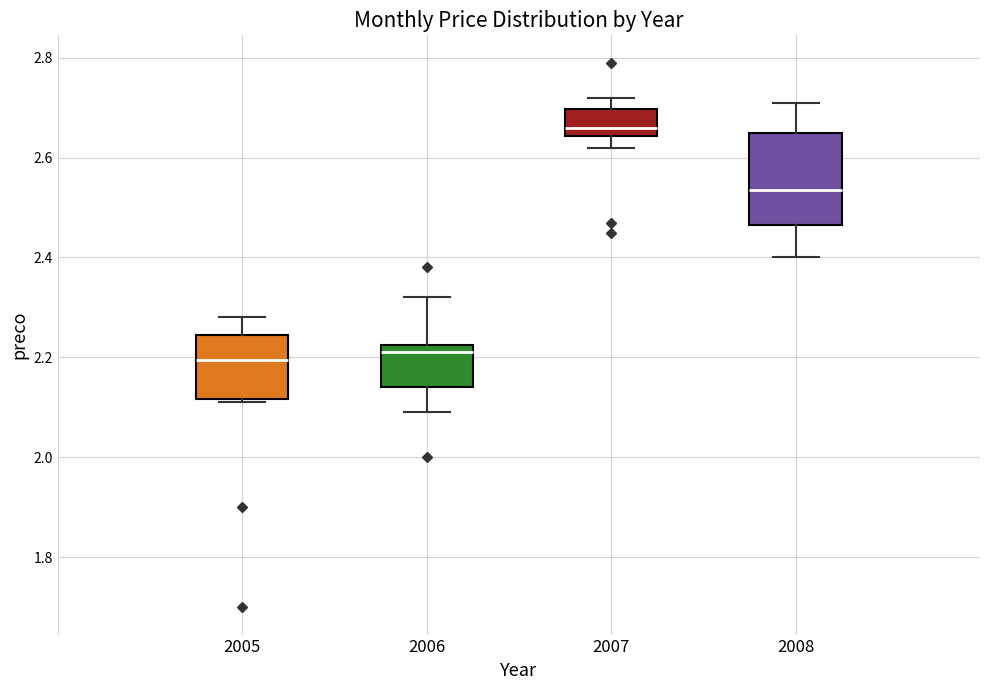

Reading left to right, read every box against the y-axis: the position of its median line, the range the box covers, and the ends of its whiskers. The values are not printed on the chart, so give them approximately, as read against the axis.

2005: median 2.20, box 2.12 to 2.24, whiskers 2.12 (just below the box's lower edge) to 2.28
2006: median 2.22 (just below the box's upper edge), box 2.14 to 2.22, whiskers 2.10 to 2.32
2007: median 2.66, box 2.64 to 2.70, whiskers 2.62 to 2.72
2008: median 2.54, box 2.46 to 2.66, whiskers 2.40 to 2.72